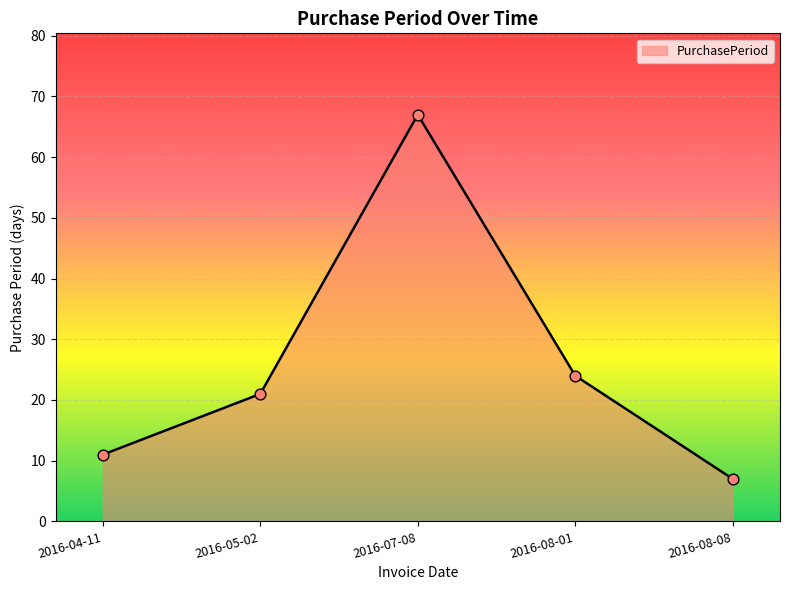

Which has a higher value, 2016-04-11 or 2016-07-08?

2016-07-08